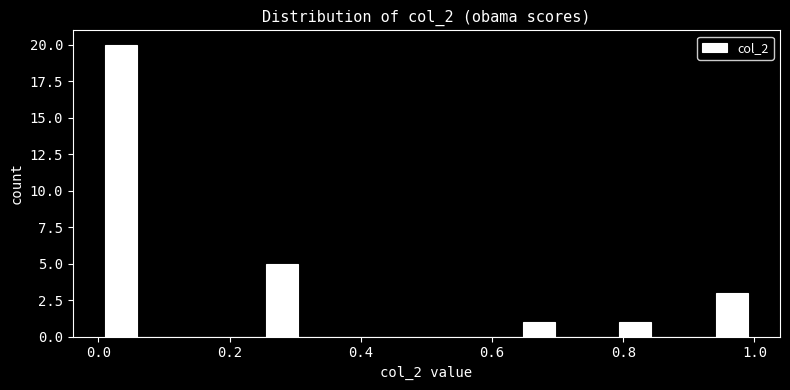

Read against the x-axis, roughly where is the centre of the tallest bar?

0.04